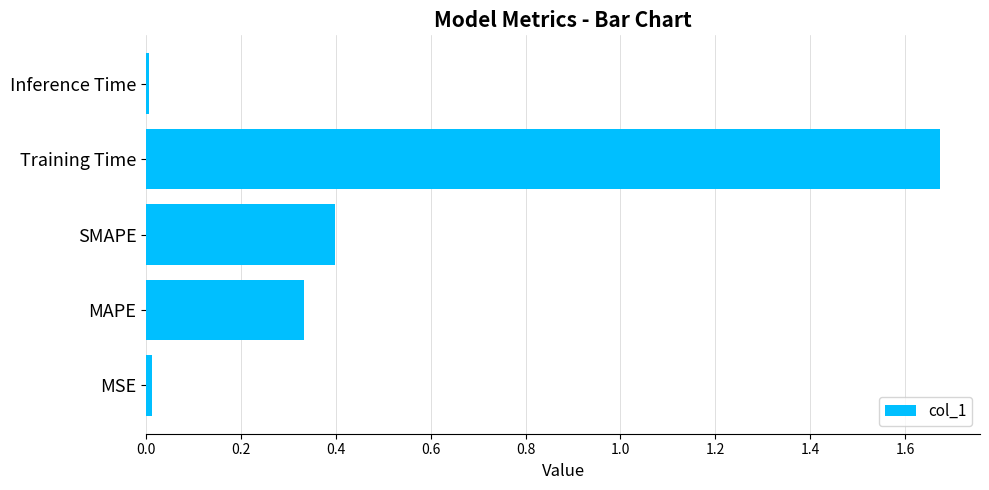

What is the change in value from MAPE to Training Time?

+1.3